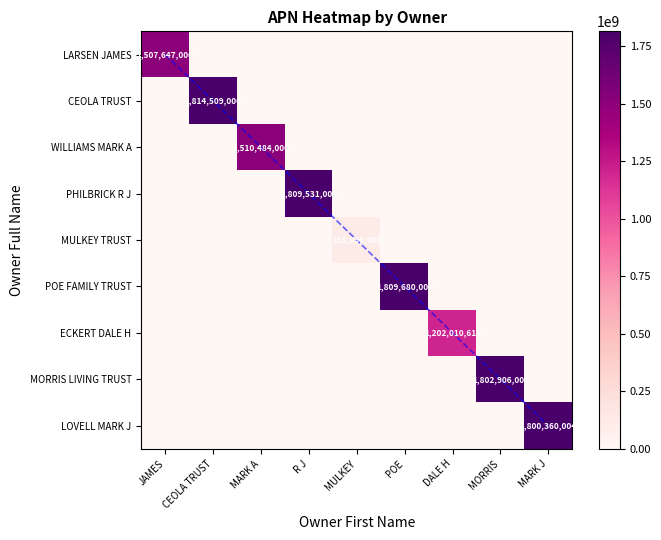

Which label corresponds to the largest value in the chart?

CEOLA TRUST